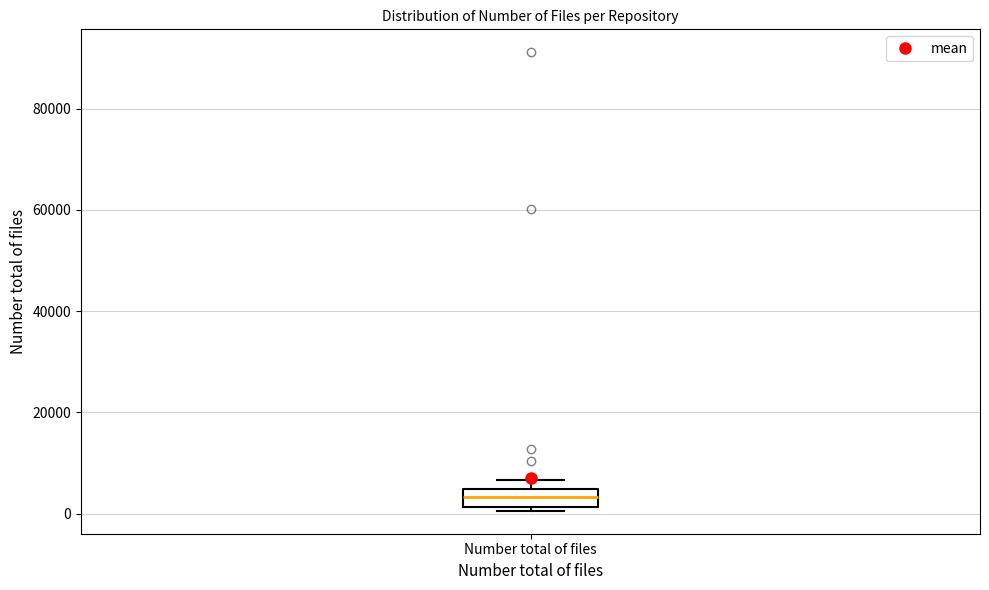

Where is the lower edge of the box for Number total of files on the y-axis? The values are not printed on the chart, so give them approximately, as read against the axis.

2000